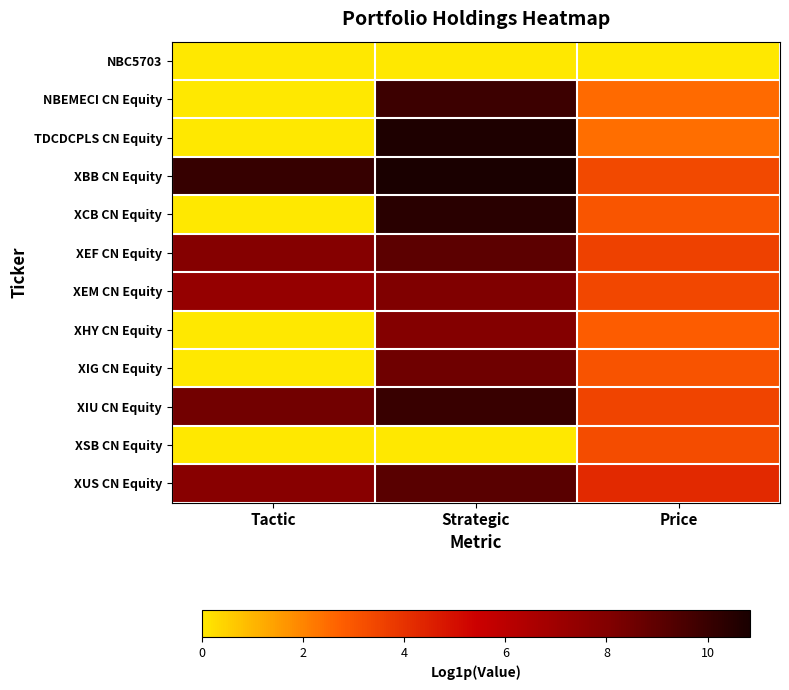

Between Tactic and Price, which is larger?

Tactic